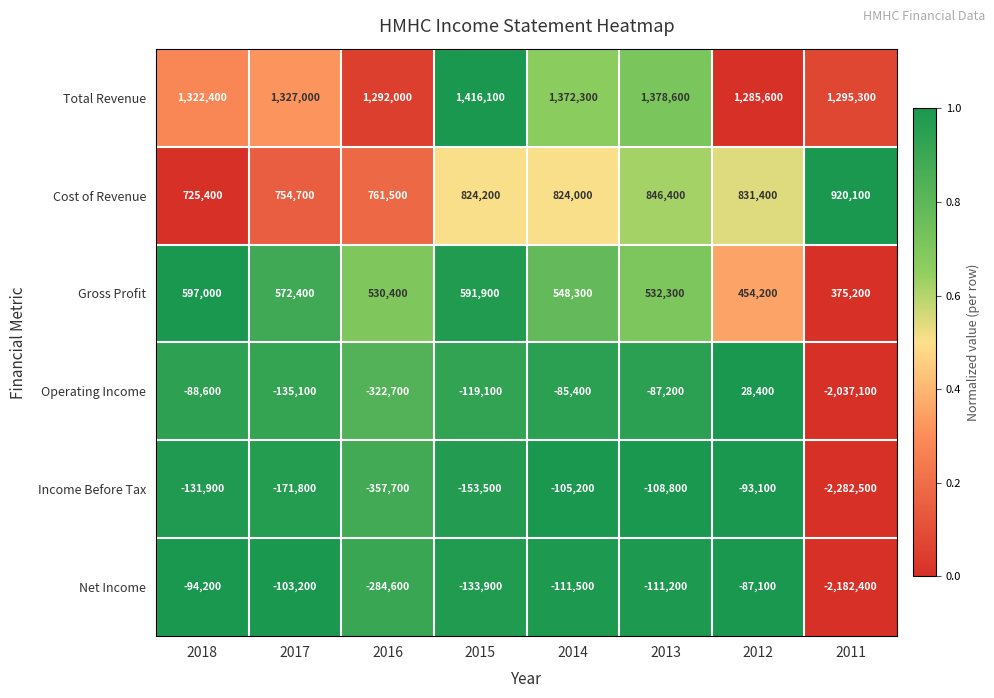

At which label is Gross Profit closest to 486100?

2012